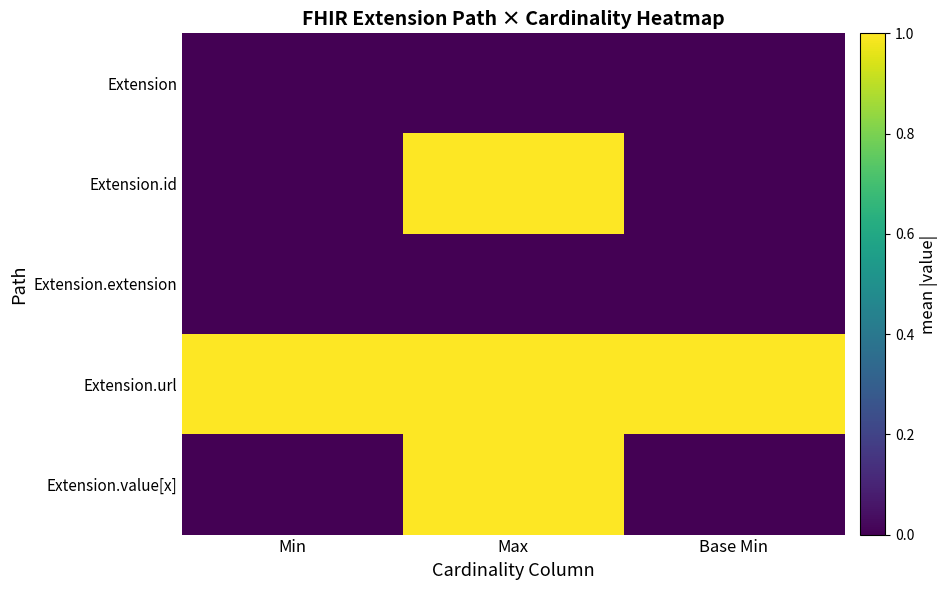

What is the total value across all series at Max?

3